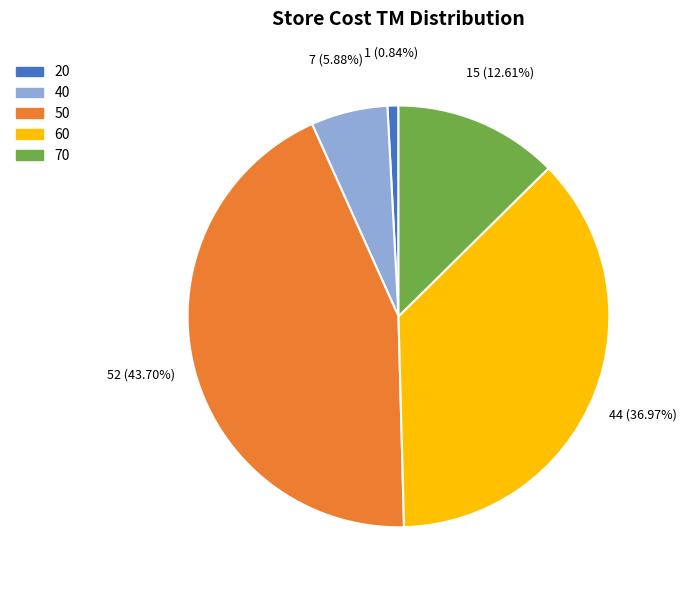

Which category has the biggest portion of the pie?

50